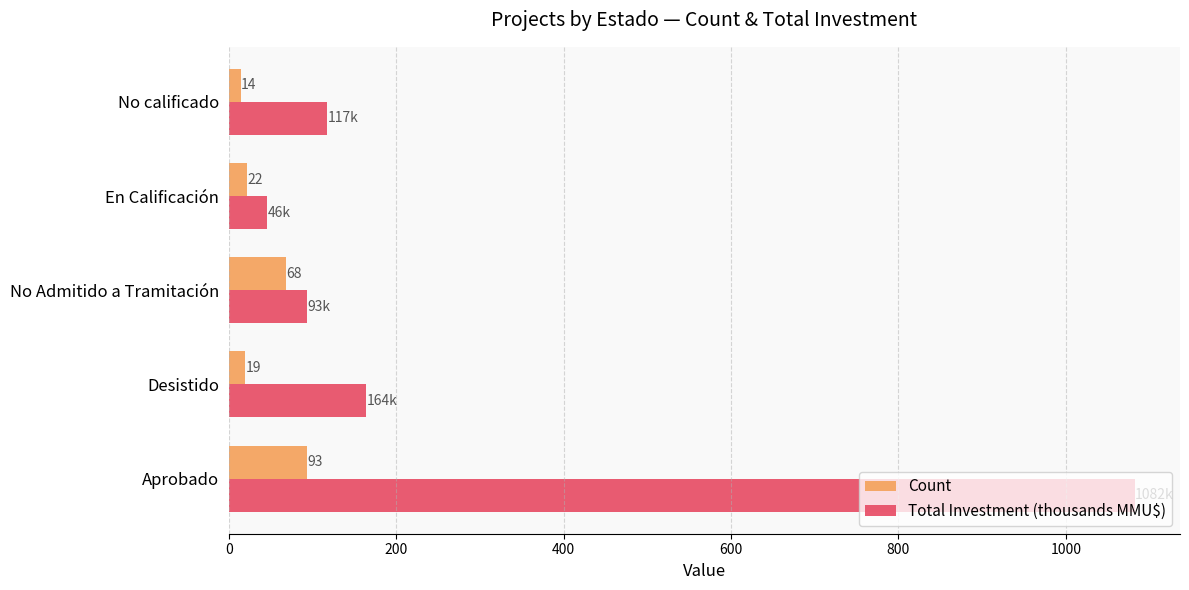

How many data points in Count are less than 22?

2